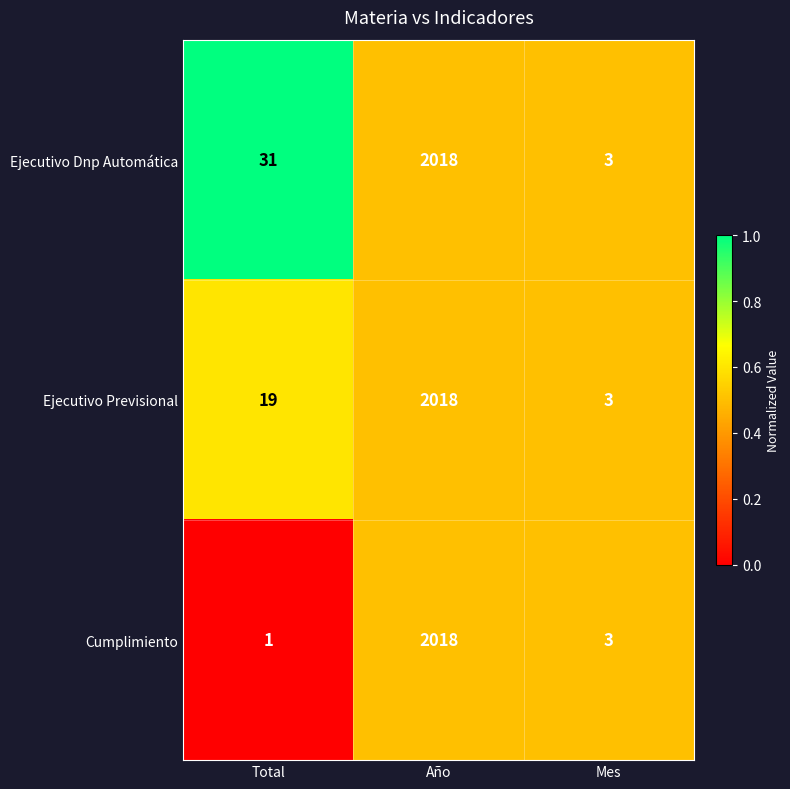

The Cumplimiento series shows 2 at Total. True or false?

False